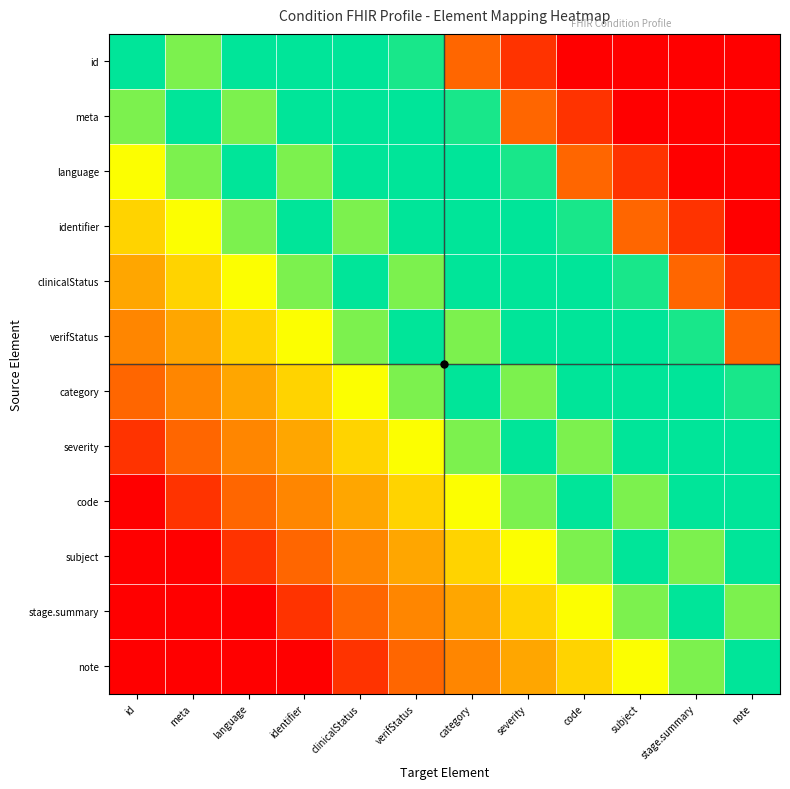

How many data points does each series have?

12